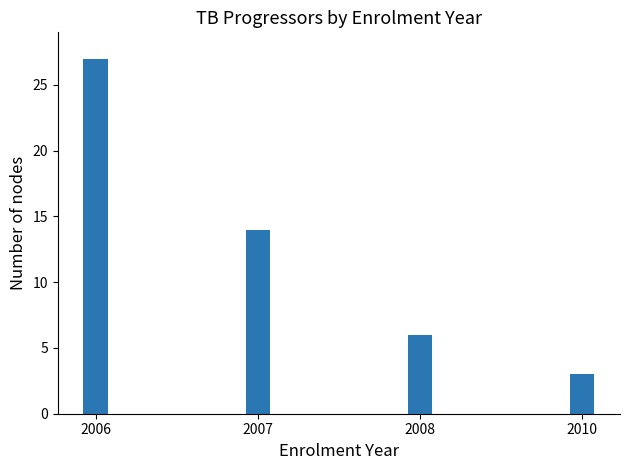

How many series are shown in this chart?

1